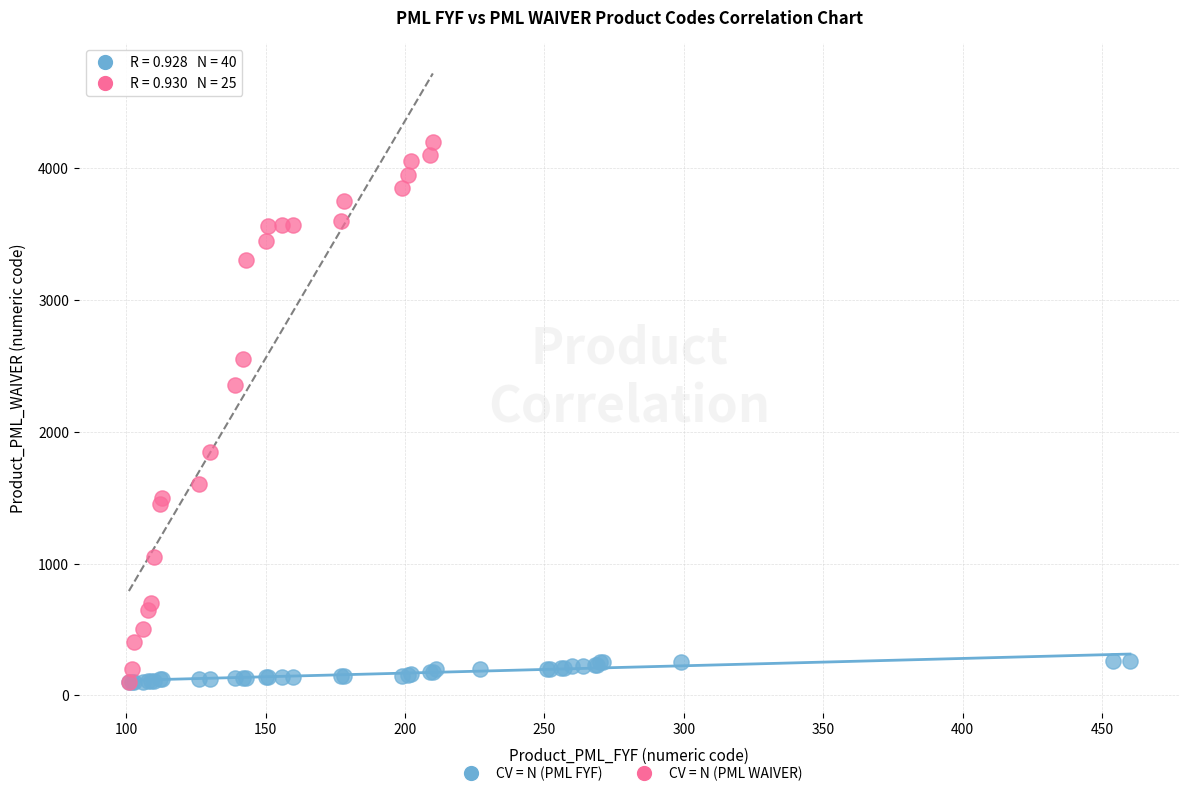

Which series has the largest Y range (max minus min)?

CV = N (PML WAIVER)